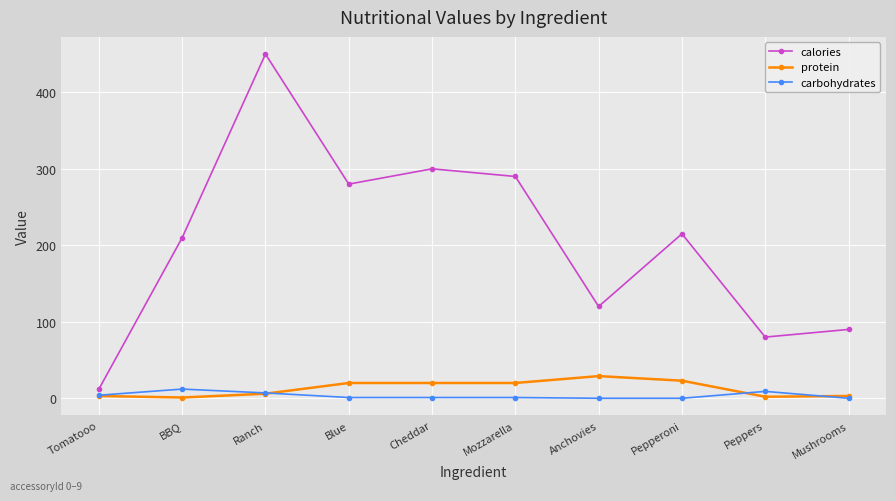

What position from the left is Blue?

4